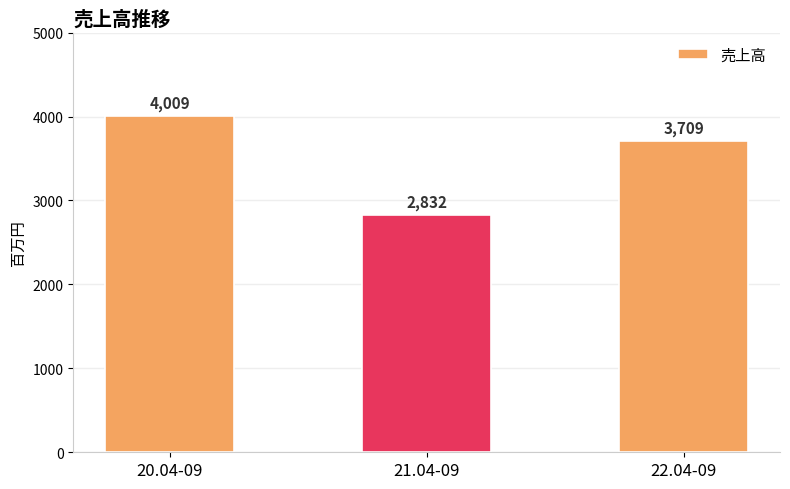

What is the difference between the maximum and second lowest values?

300